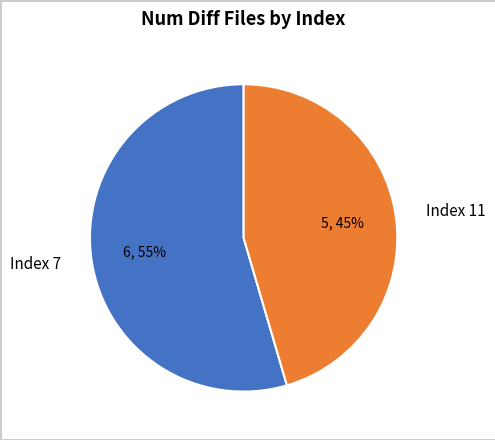

How many slices are in this pie chart?

2